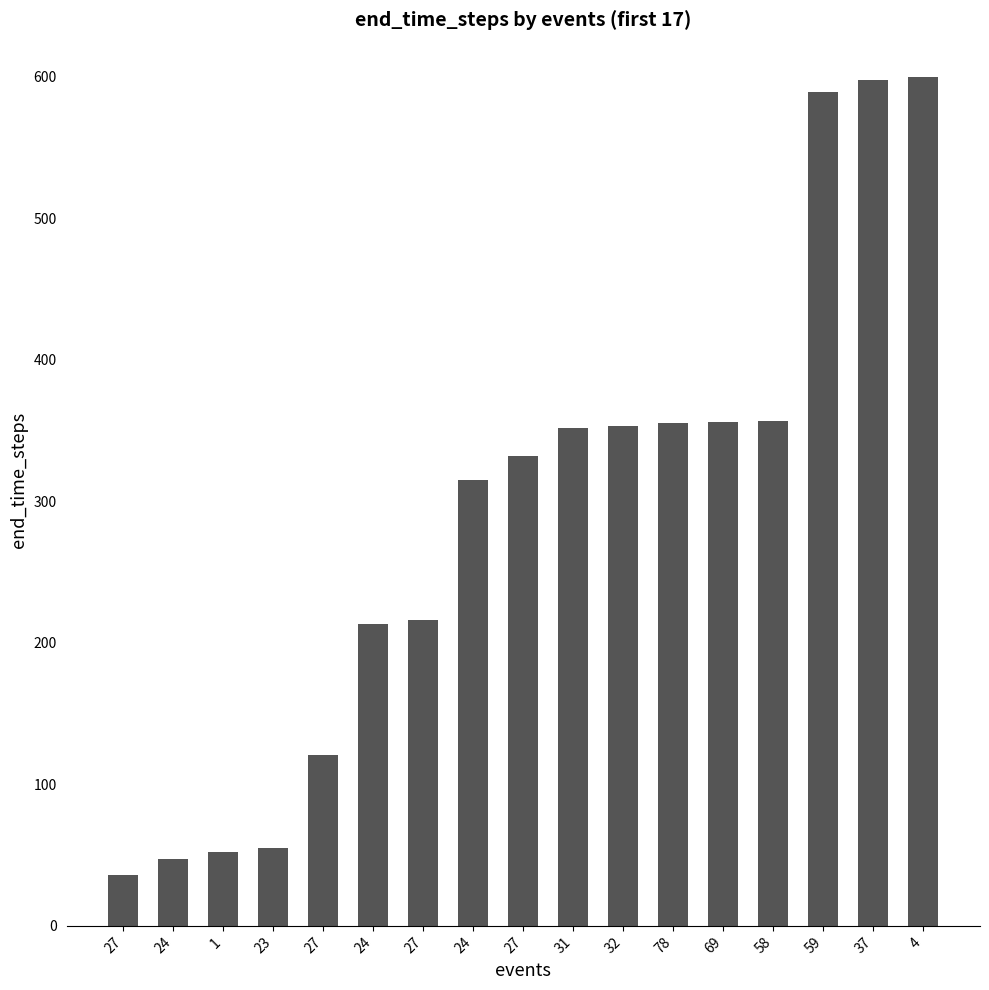

Does the chart contain stacked bars?

No